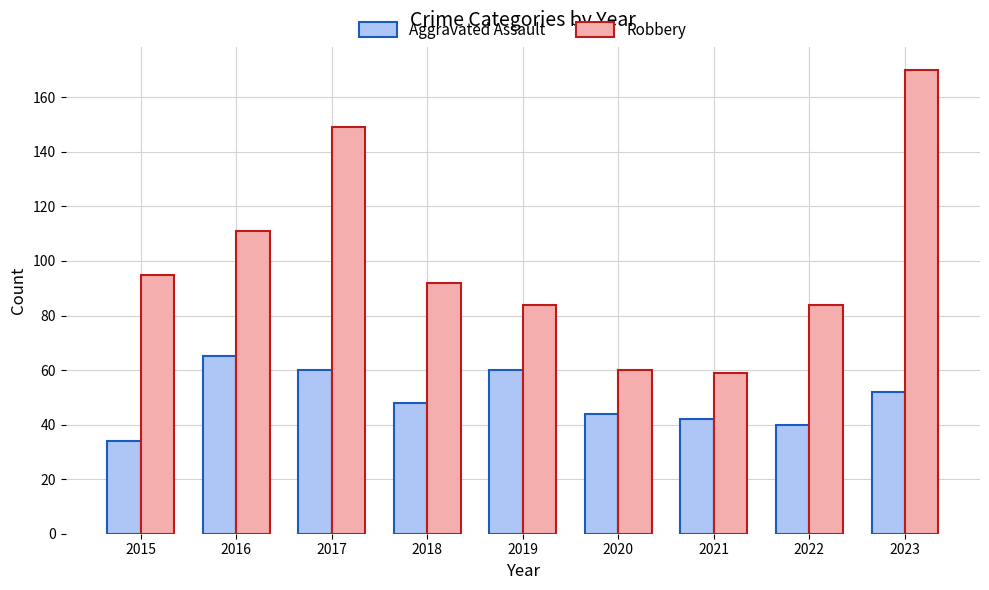

How many bars are there in each group?

2